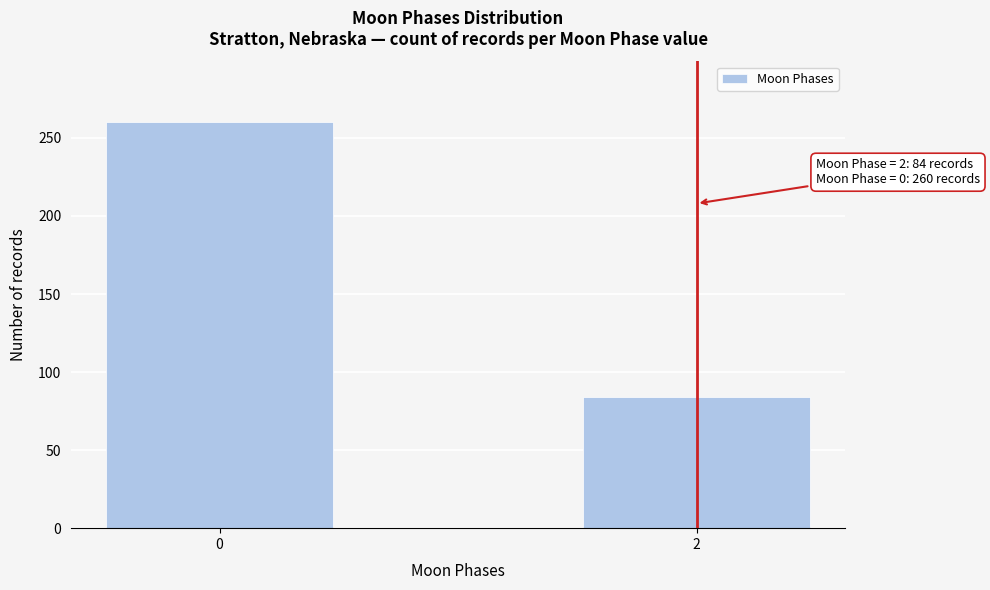

Reading left to right, extract all data points from this chart.

0=260	2=84